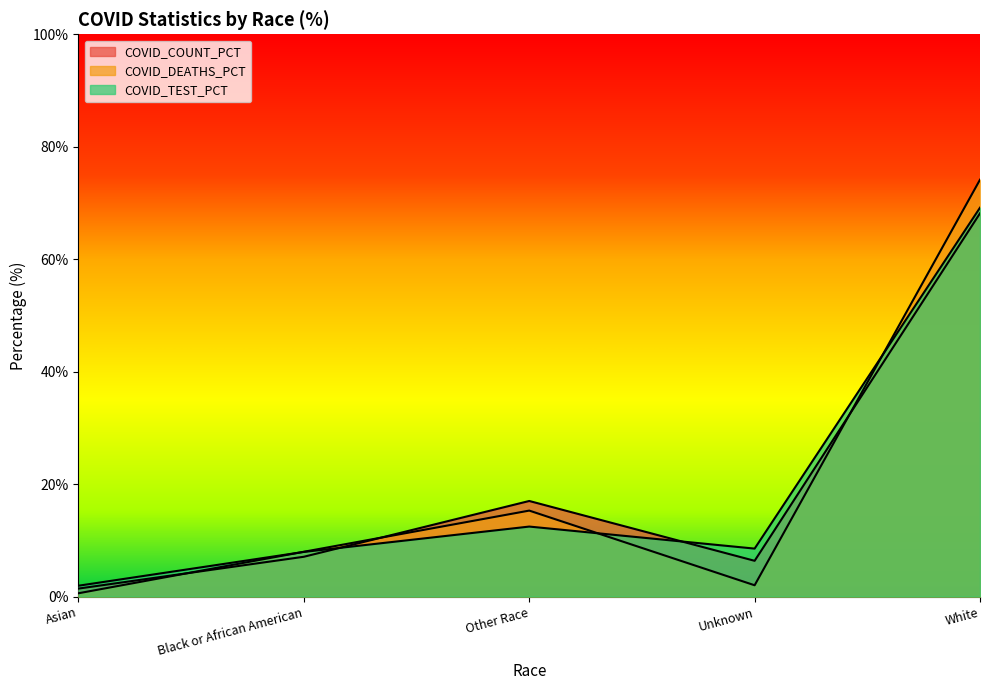

Where is the first local maximum for COVID_TEST_PCT?

Other Race